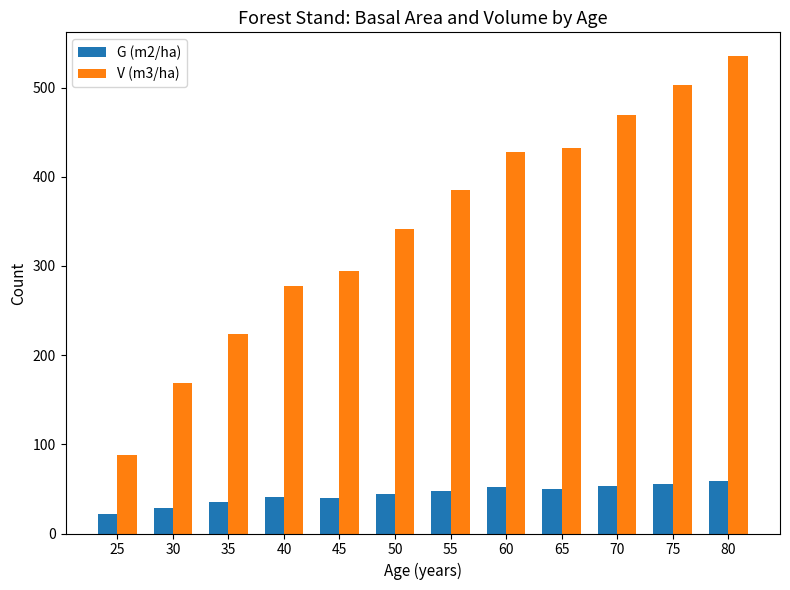

How many data points in V (m3/ha) are above 385?

6